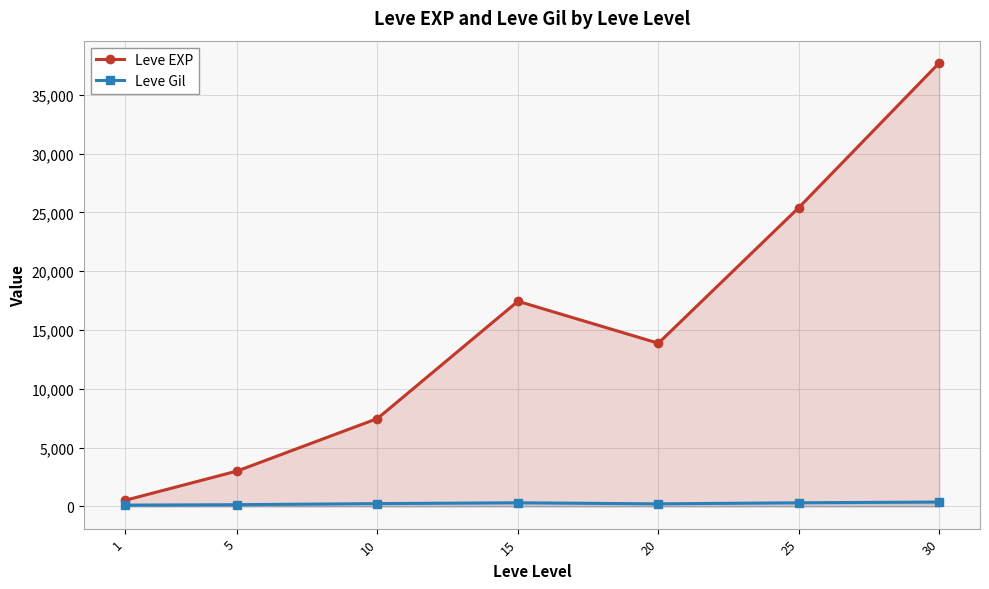

Rank the categories by Leve Gil value from highest to lowest.

30, 25, 15, 10, 20, 5, 1